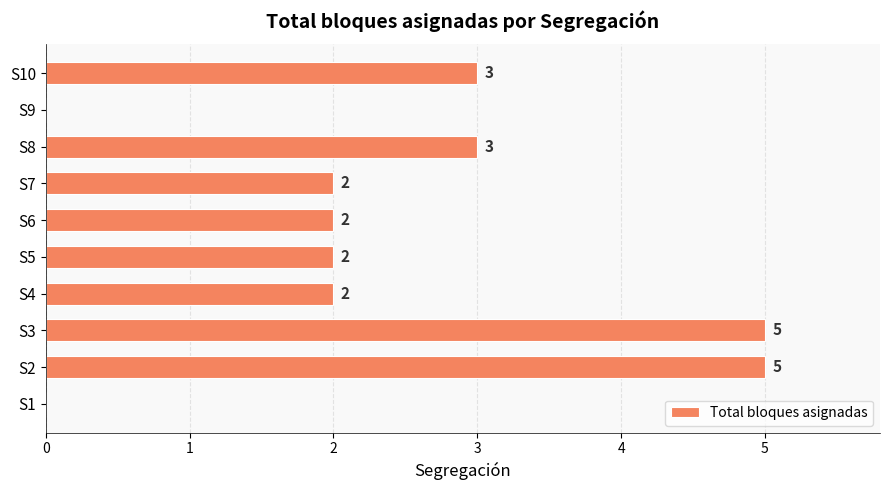

Are the bars horizontal?

Yes